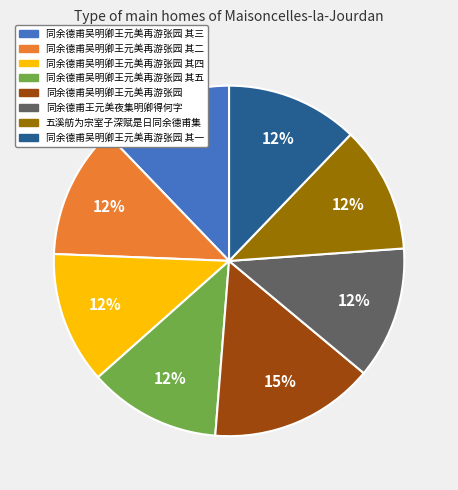

Approximately how many times larger is the value at 同余德甫吴明卿王元美再游张园 其四 compared to 同余德甫吴明卿王元美再游张园 其五?

1.0